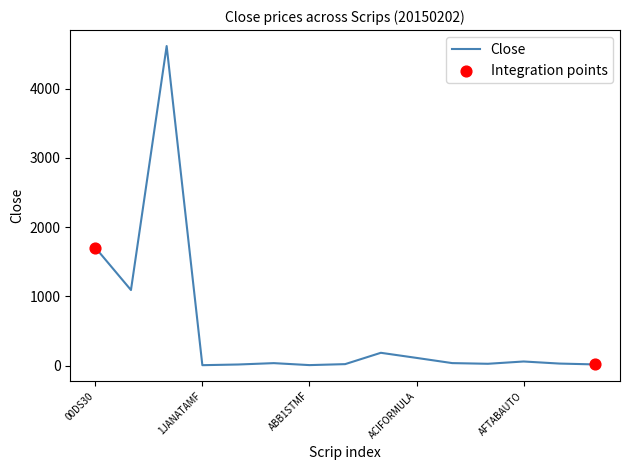

What is the greatest value displayed?

4618.4